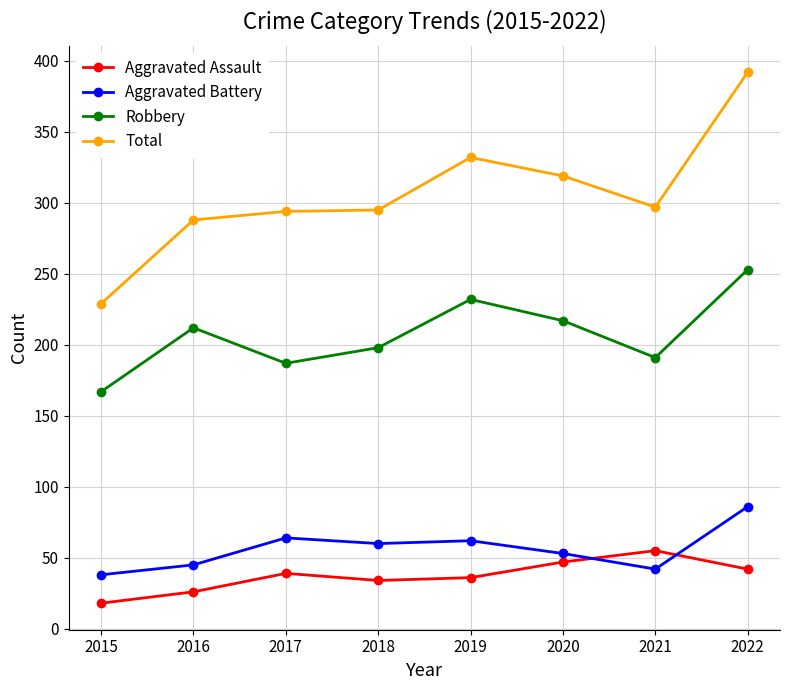

What is the sum of the Aggravated Battery values at 2016 and 2019?

107